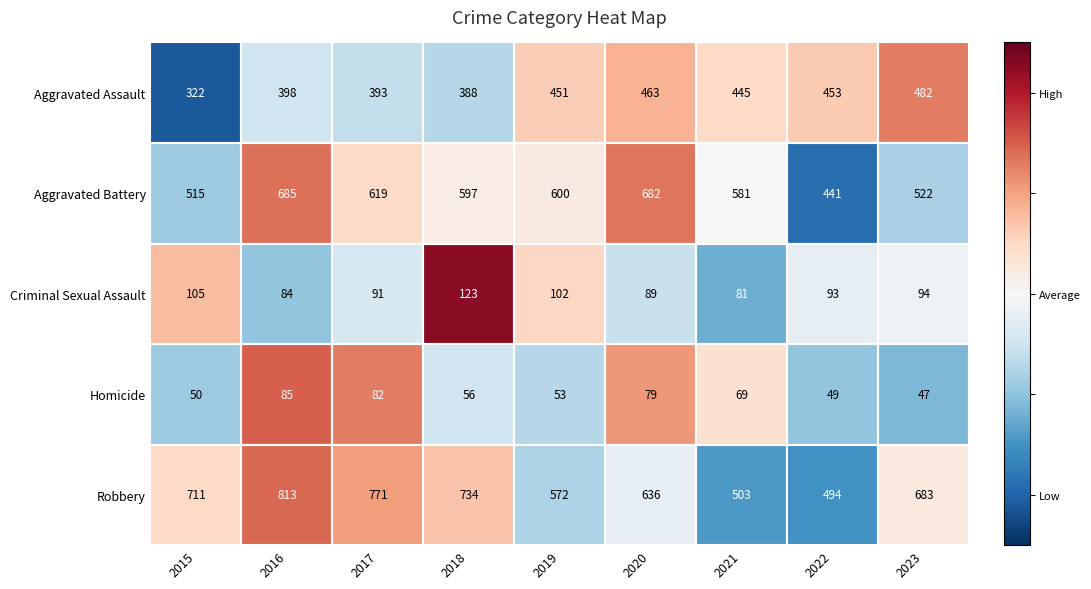

How many data points does each series have?

9